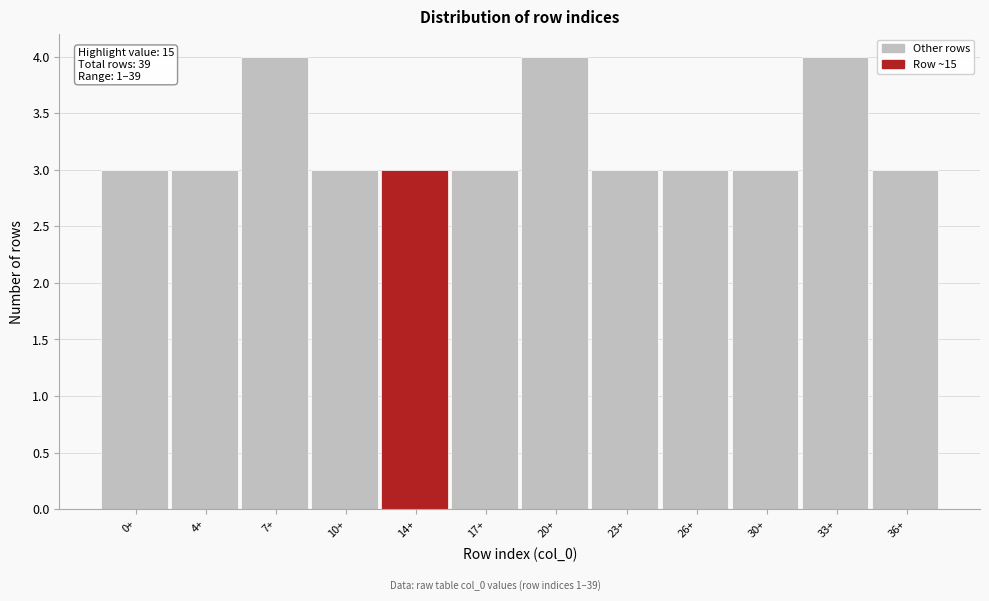

Reading left to right, list all the values displayed in this chart.

3	3	4	3	3	3	4	3	3	3	4	3